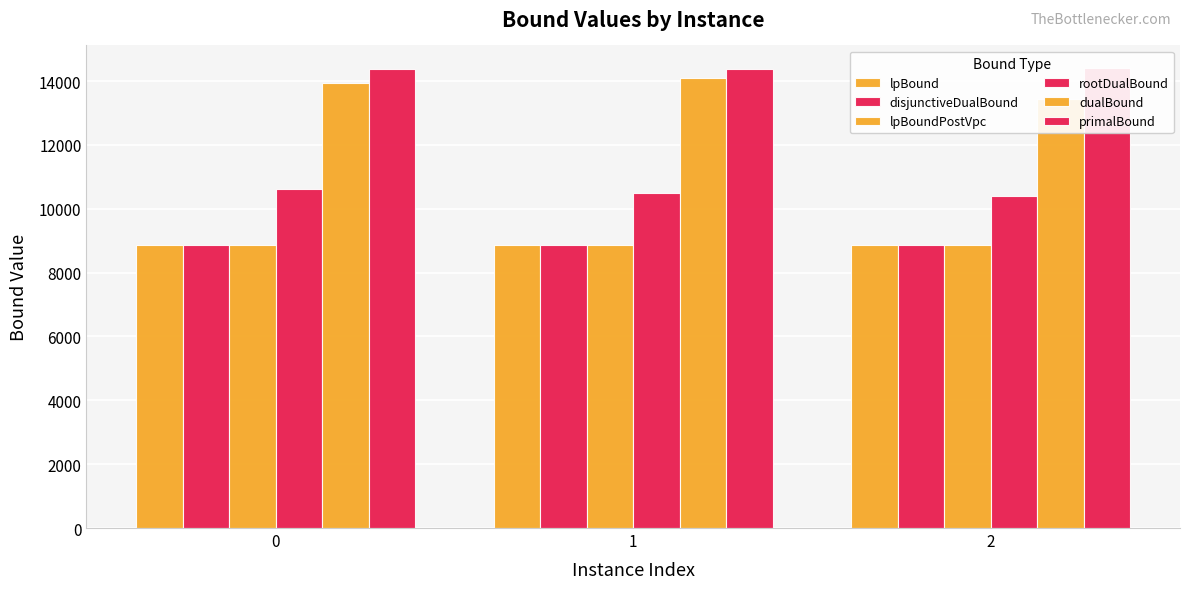

At how many categories does at least one series exceed 9189?

3